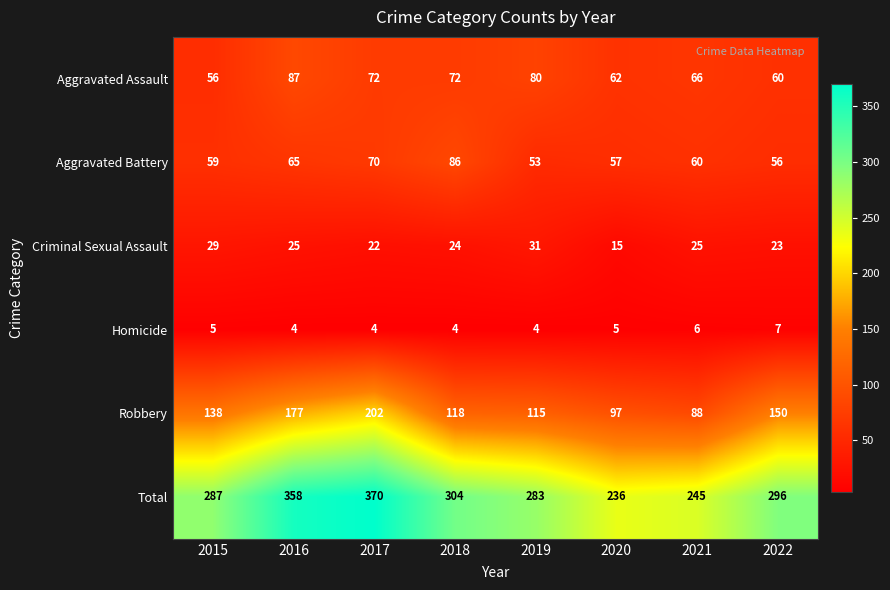

Between 2015 and 2022, which series saw the biggest shift?

Robbery